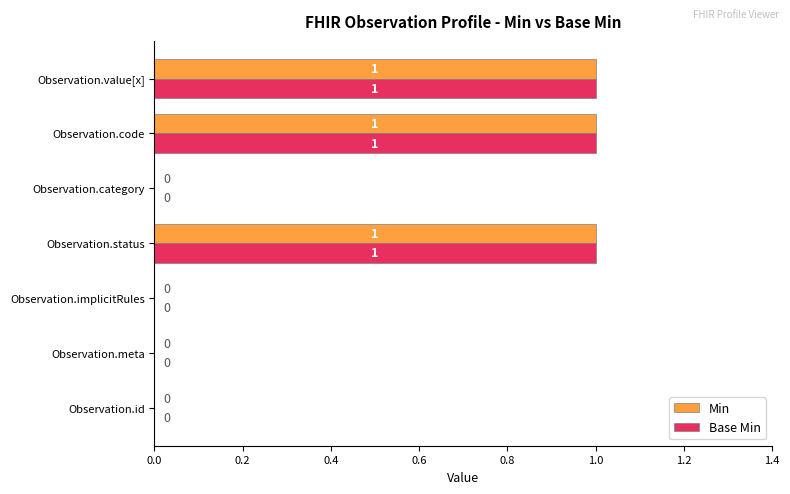

Is it true that Base Min equals -1 at Observation.category?

False